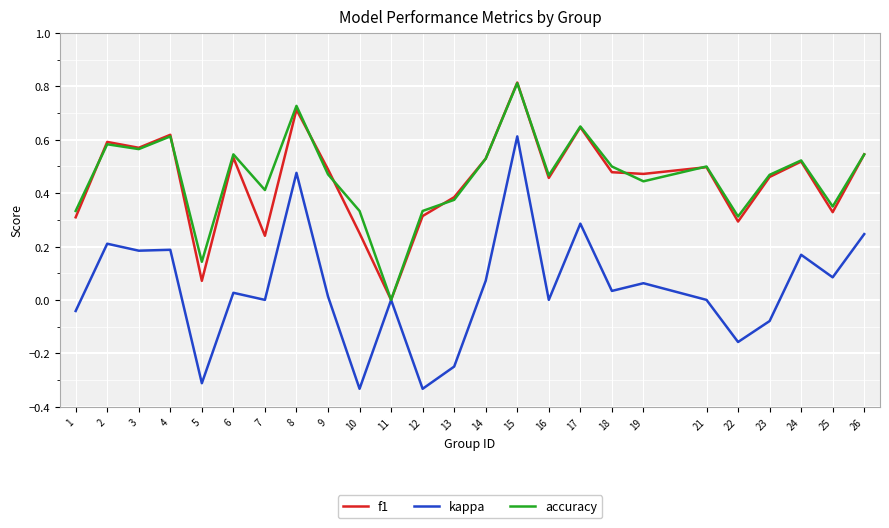

Which series has the largest range (max minus min)?

kappa